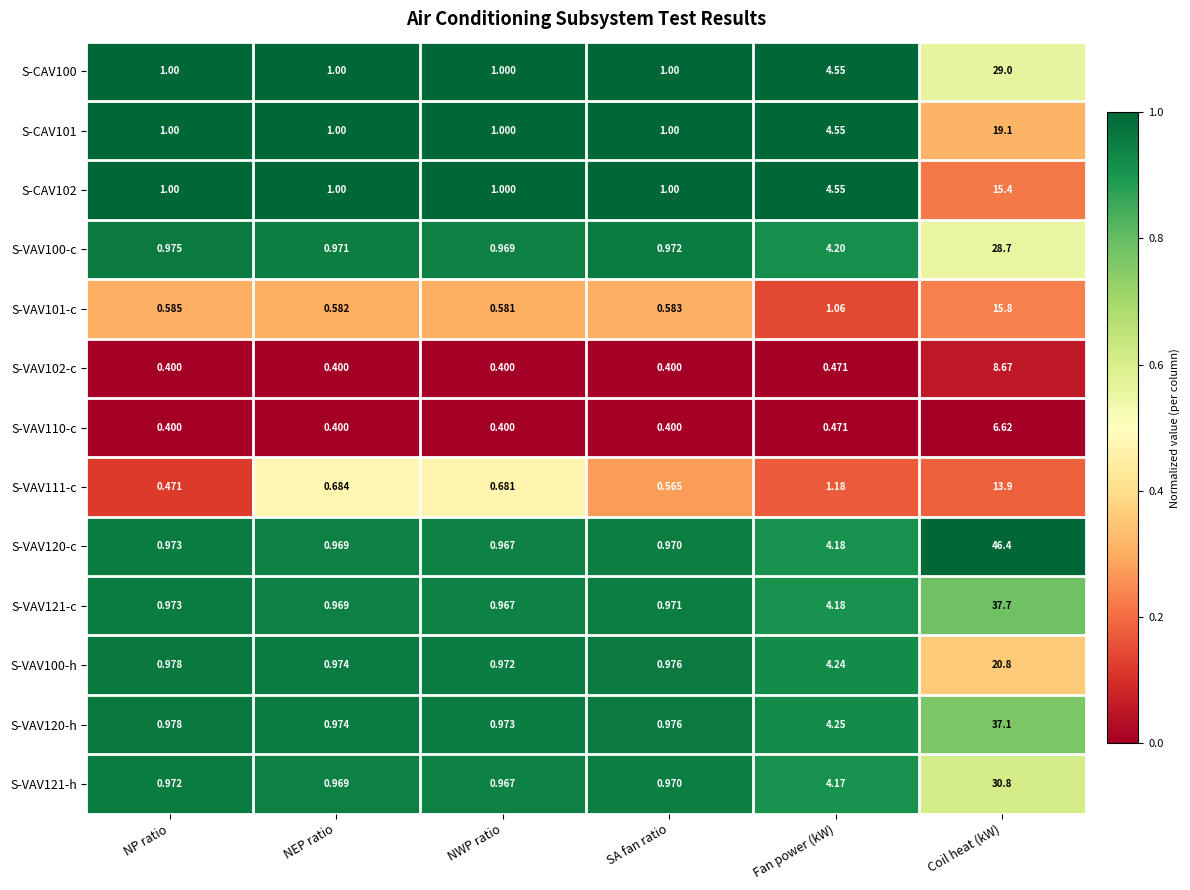

At which label does S-CAV101 reach its peak?

Coil heat (kW)